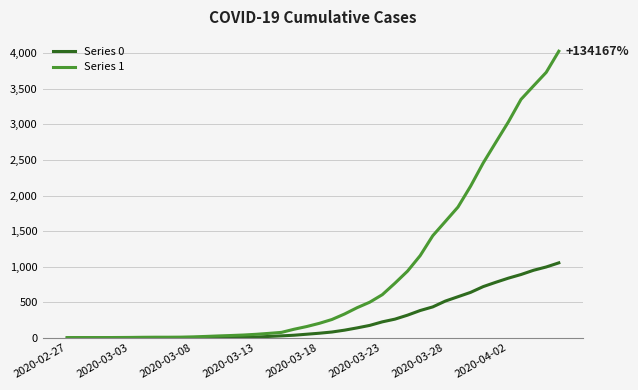

Which series has the largest total across all categories?

Series 1